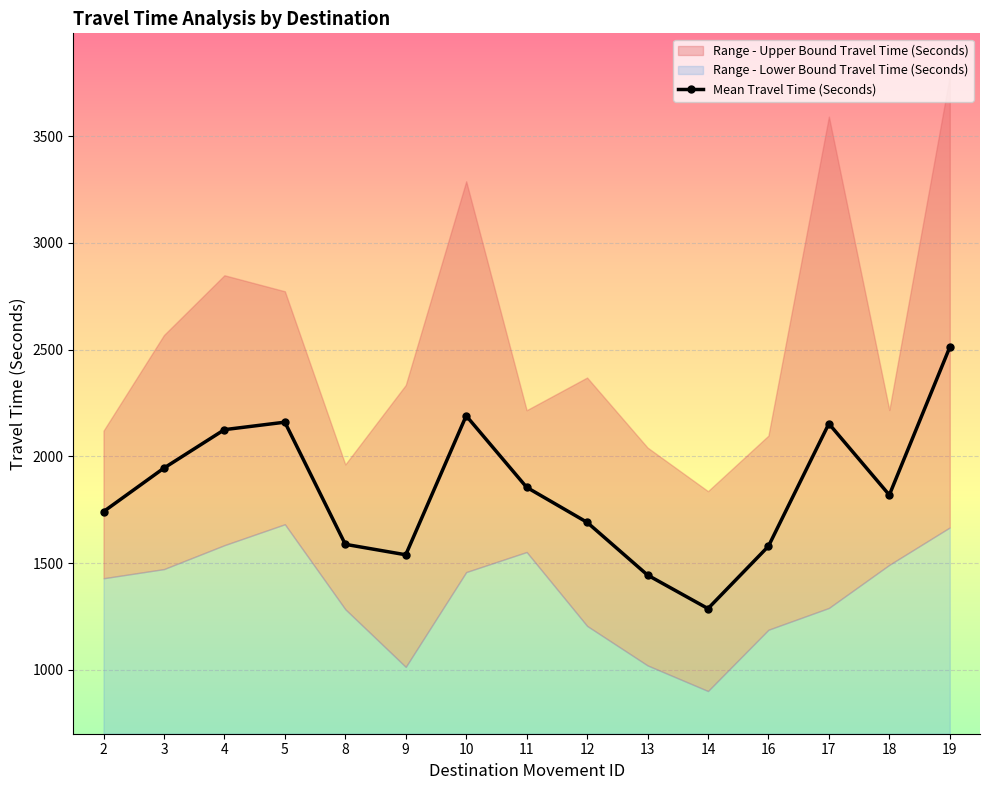

List the labels in order of value, smallest first.

14, 13, 9, 16, 8, 12, 2, 18, 11, 3, 4, 17, 5, 10, 19